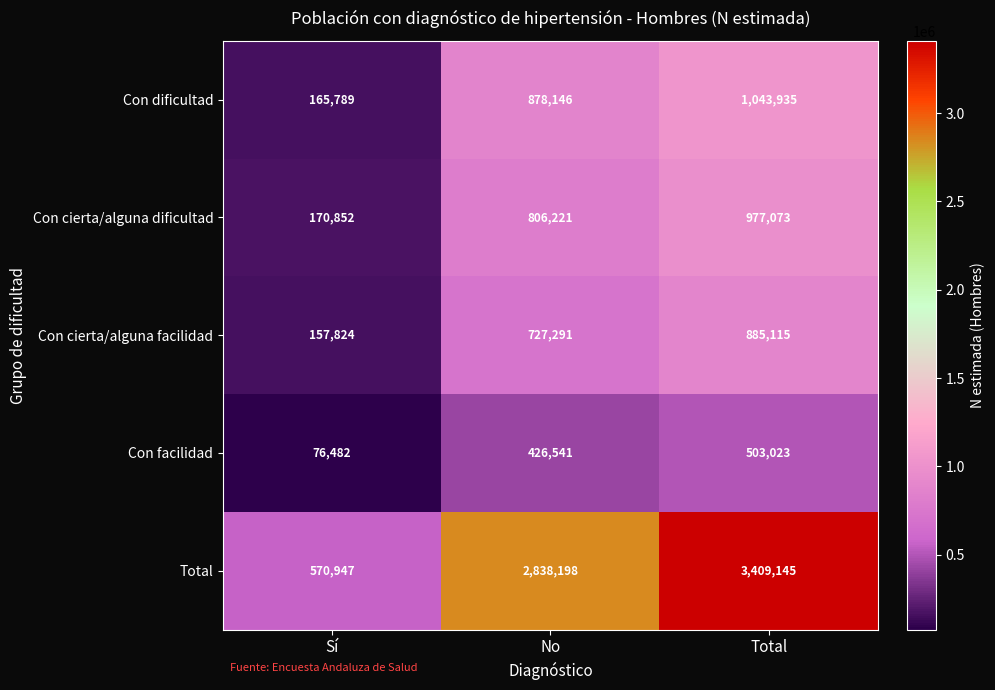

What is the minimum value shown in the chart?

76482